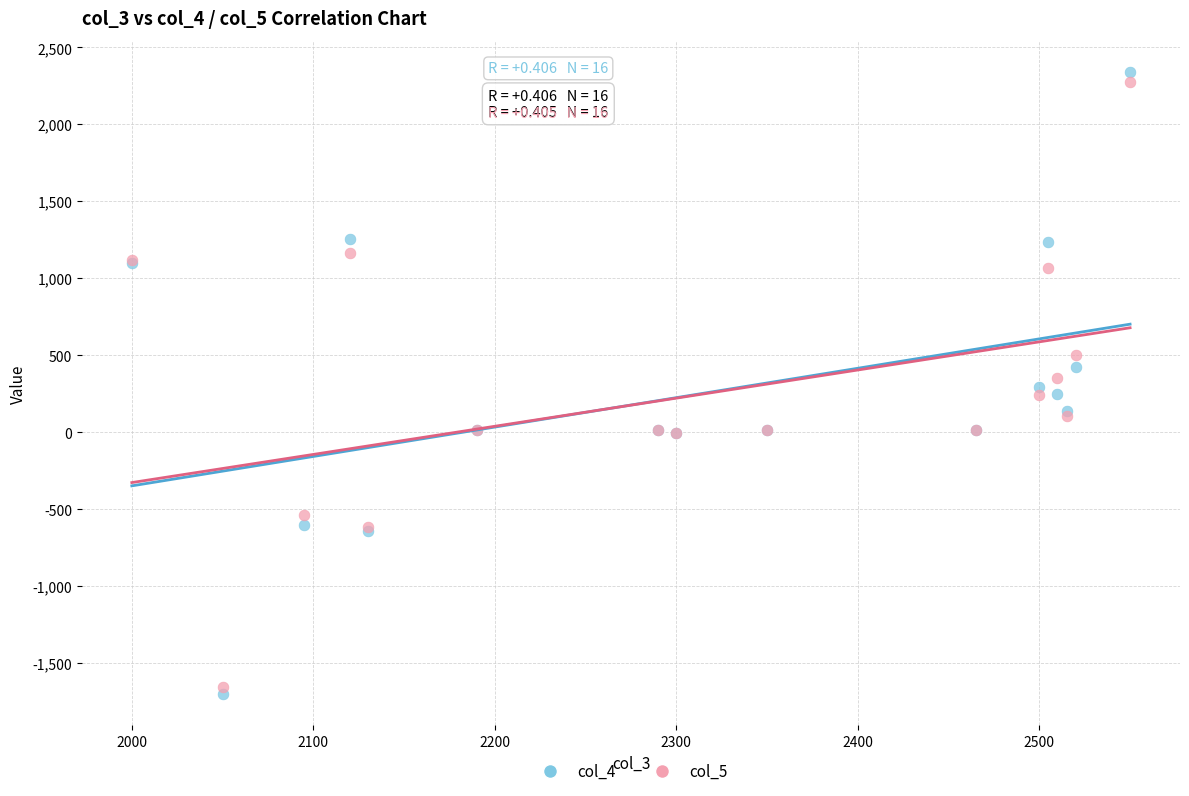

What are all the series names shown in the legend?

col_4, col_5